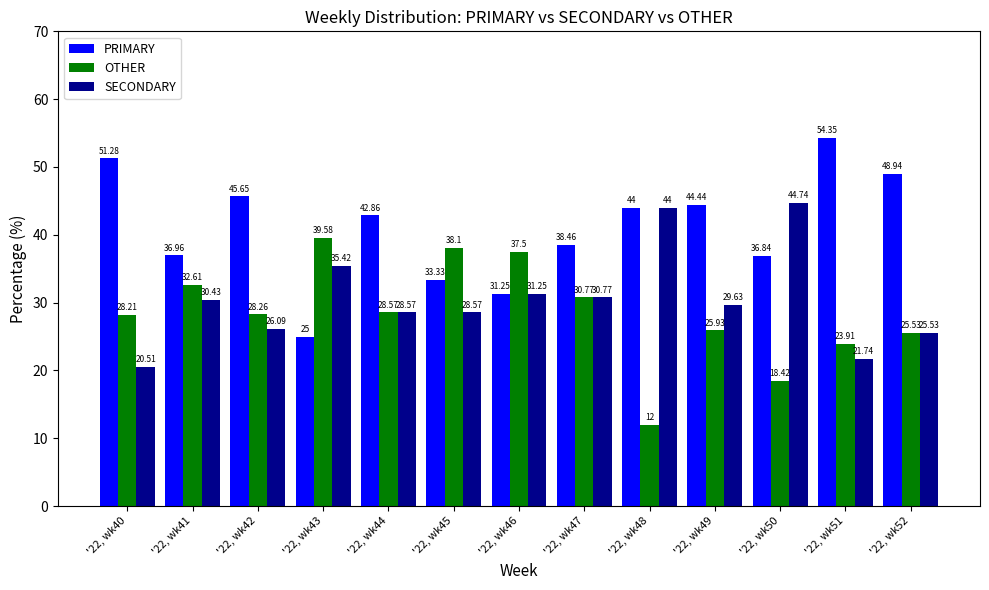

Is it true that SECONDARY equals 28.6 at '22, wk44?

True